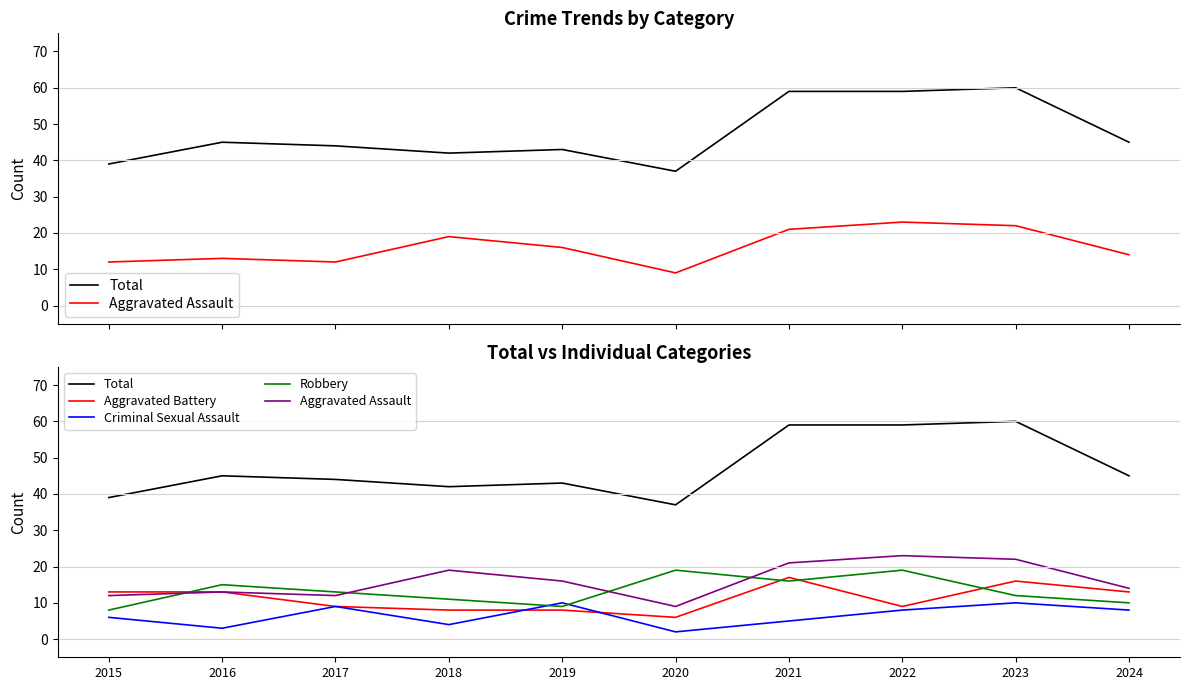

What is the sum of all Aggravated Assault values?

161